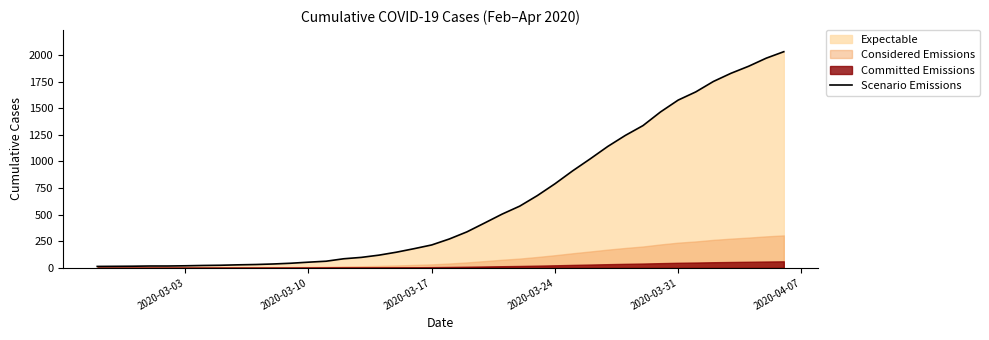

True or false: there are more than 1 points higher than both neighbors.

False